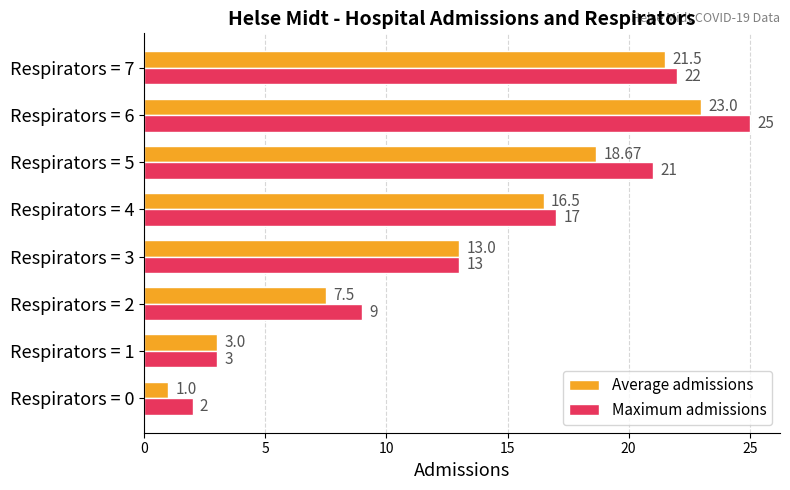

Which series has the widest spread of values?

Maximum admissions